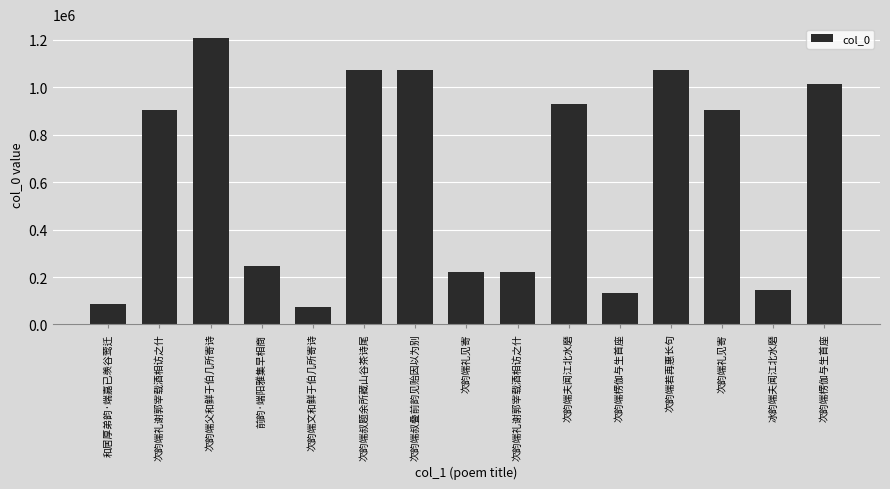

What is the value of the 8th bar from the left?

220169